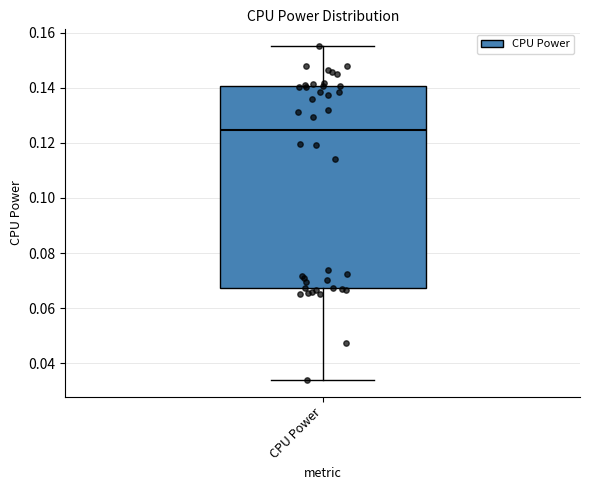

Where is the lower edge of the box for CPU Power on the y-axis? The values are not printed on the chart, so give them approximately, as read against the axis.

0.068